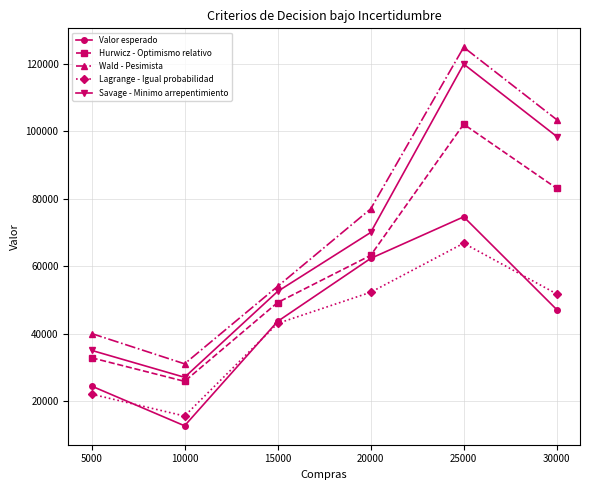

Reading left to right, extract all data points from this chart.

Valor esperado: 5000=24400.0	10000=12600.0	15000=43600.0	20000=62300.0	25000=74650.0	30000=47100.0
Hurwicz - Optimismo relativo: 5000=32800.0	10000=25800.0	15000=49200.0	20000=63200.0	25000=102150.0	30000=83100.0
Wald - Pesimista: 5000=40000.0	10000=31000.0	15000=54000.0	20000=77000.0	25000=125000.0	30000=103500.0
Lagrange - Igual probabilidad: 5000=22000.0	10000=15500.0	15000=43000.0	20000=52250.0	25000=66812.5	30000=51750.0
Savage - Minimo arrepentimiento: 5000=35000.0	10000=27000.0	15000=52500.0	20000=70000.0	25000=120000.0	30000=98500.0